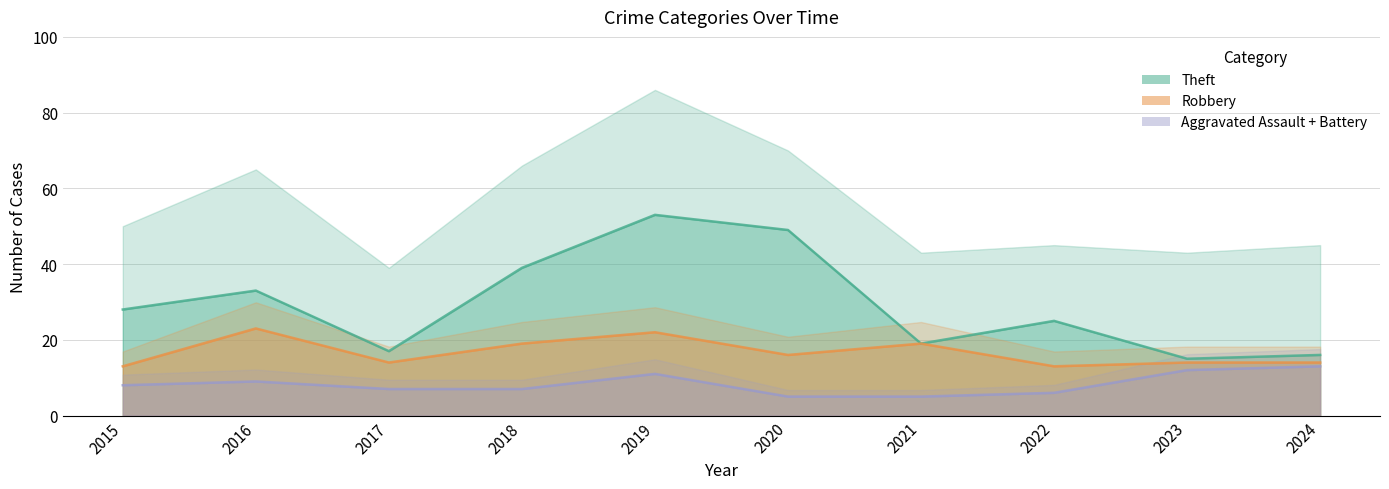

What is the sum of all Theft values?

294